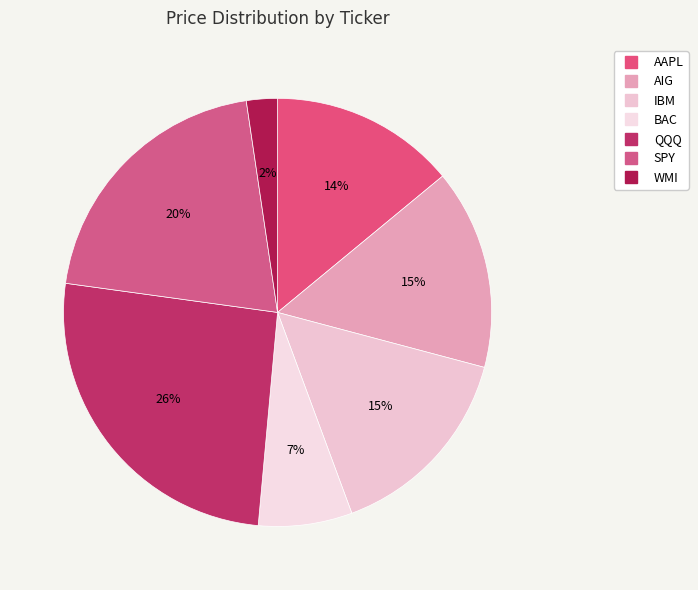

Count the number of slices in the pie.

7